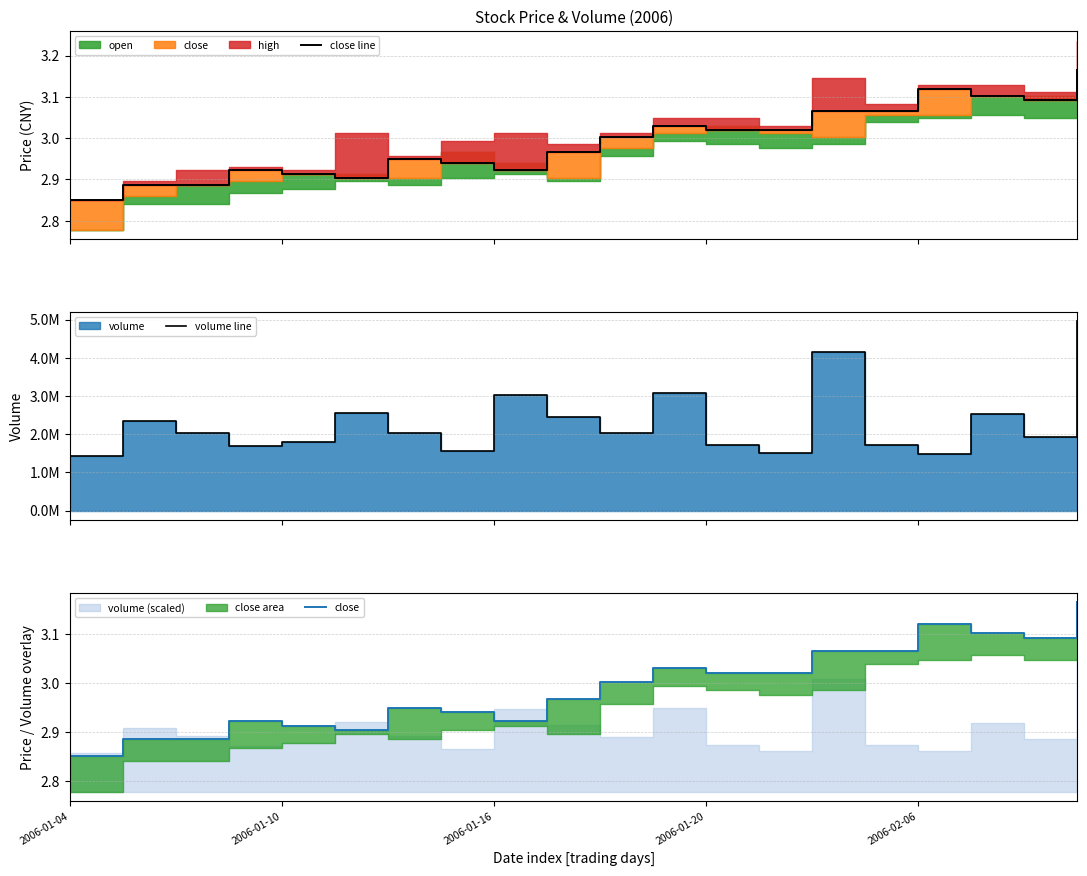

Reading left to right, what are all the values shown in this chart?

close line: 2.9	2.9	2.9	2.9	2.9	2.9	2.9	2.9	2.9	3.0	3.0	3.0	3.0	3.0	3.1	3.1	3.1	3.1	3.1	3.2
volume line: 1424098.0	2351136.0	2036448.0	1690098.0	1790407.0	2562357.0	2034452.0	1572288.0	3032408.0	2440478.0	2022849.0	3086368.0	1711968.0	1500468.0	4157757.0	1711668.0	1492777.0	2523975.0	1916635.0	4950142.0
close: 2.9	2.9	2.9	2.9	2.9	2.9	2.9	2.9	2.9	3.0	3.0	3.0	3.0	3.0	3.1	3.1	3.1	3.1	3.1	3.2